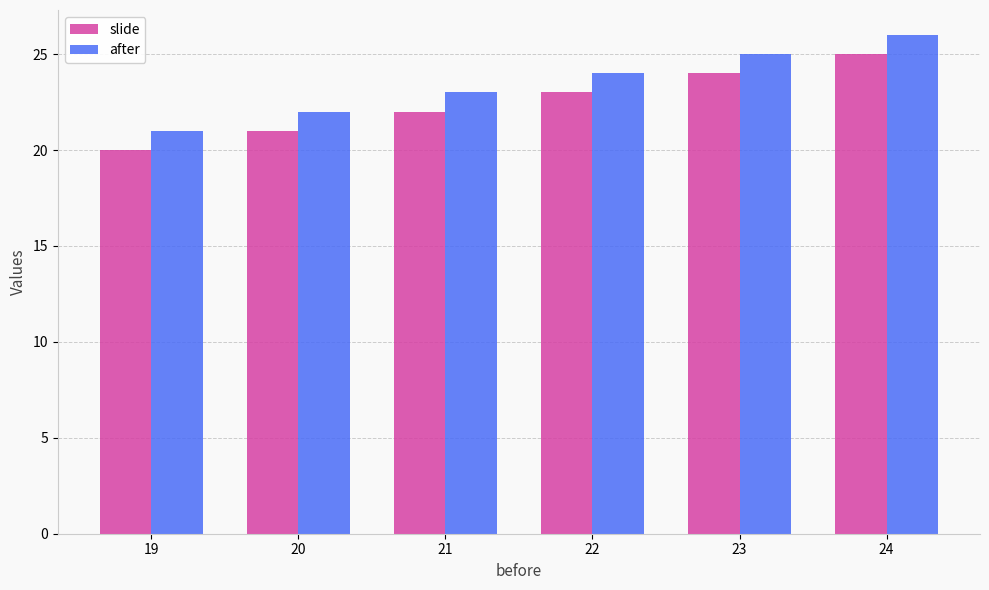

At which category is the sum across all series the highest?

24